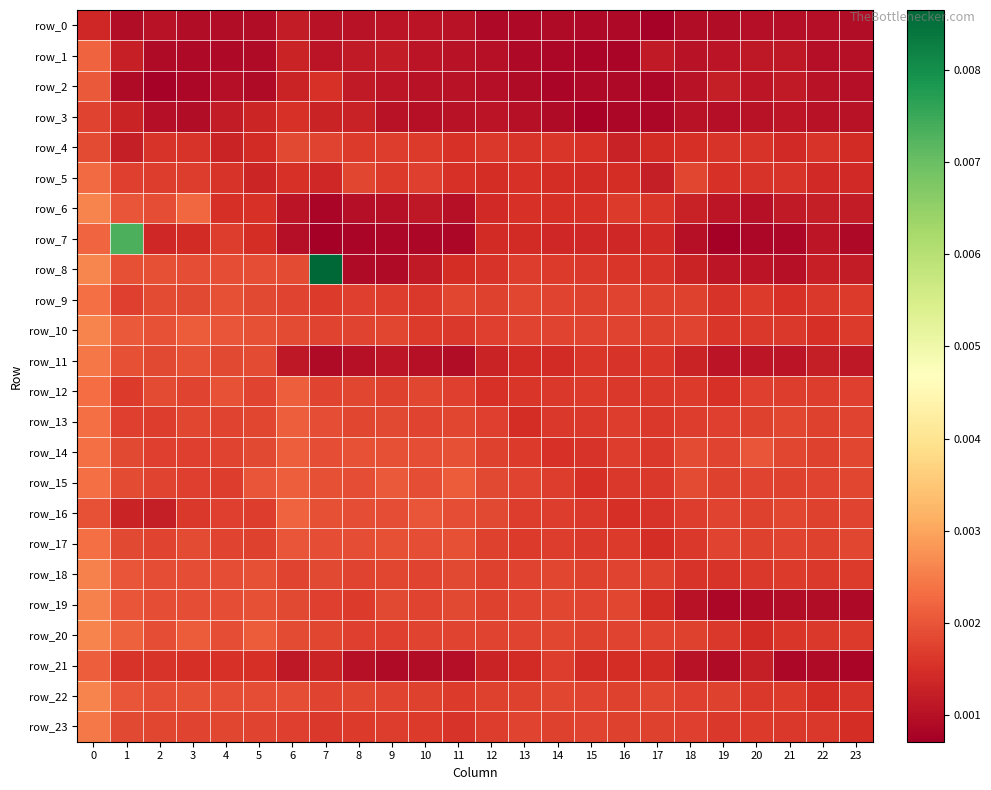

Rank the categories by row_5 value from lowest to highest.

17, 5, 7, 23, 22, 15, 16, 14, 12, 11, 13, 19, 6, 4, 20, 21, 9, 3, 2, 10, 1, 18, 8, 0